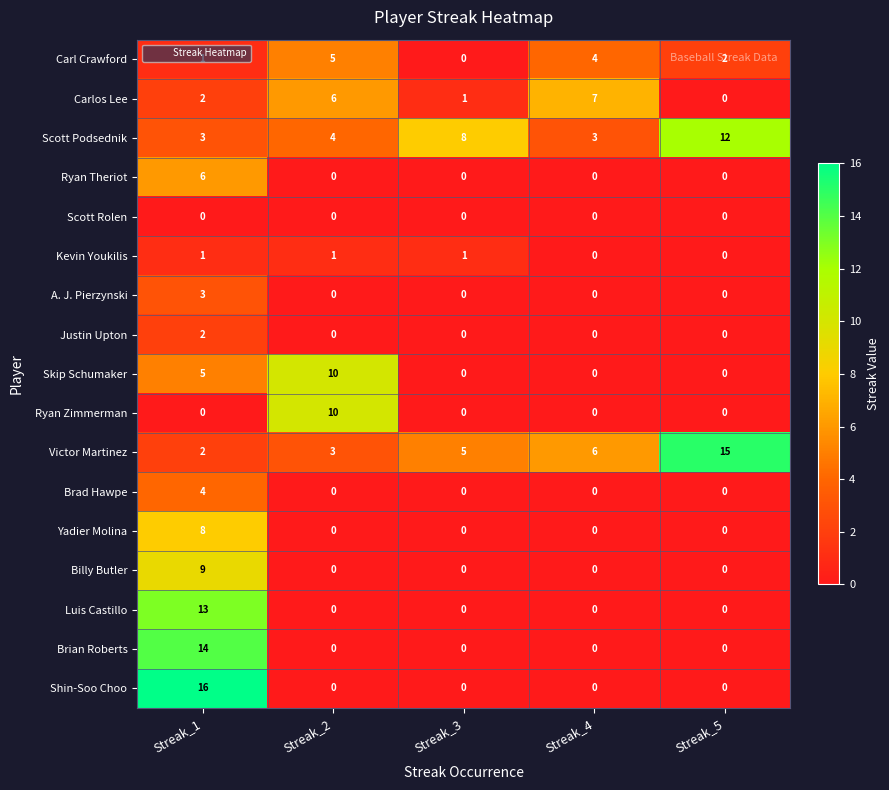

What is the difference between the maximum and minimum values in the Luis Castillo series?

13